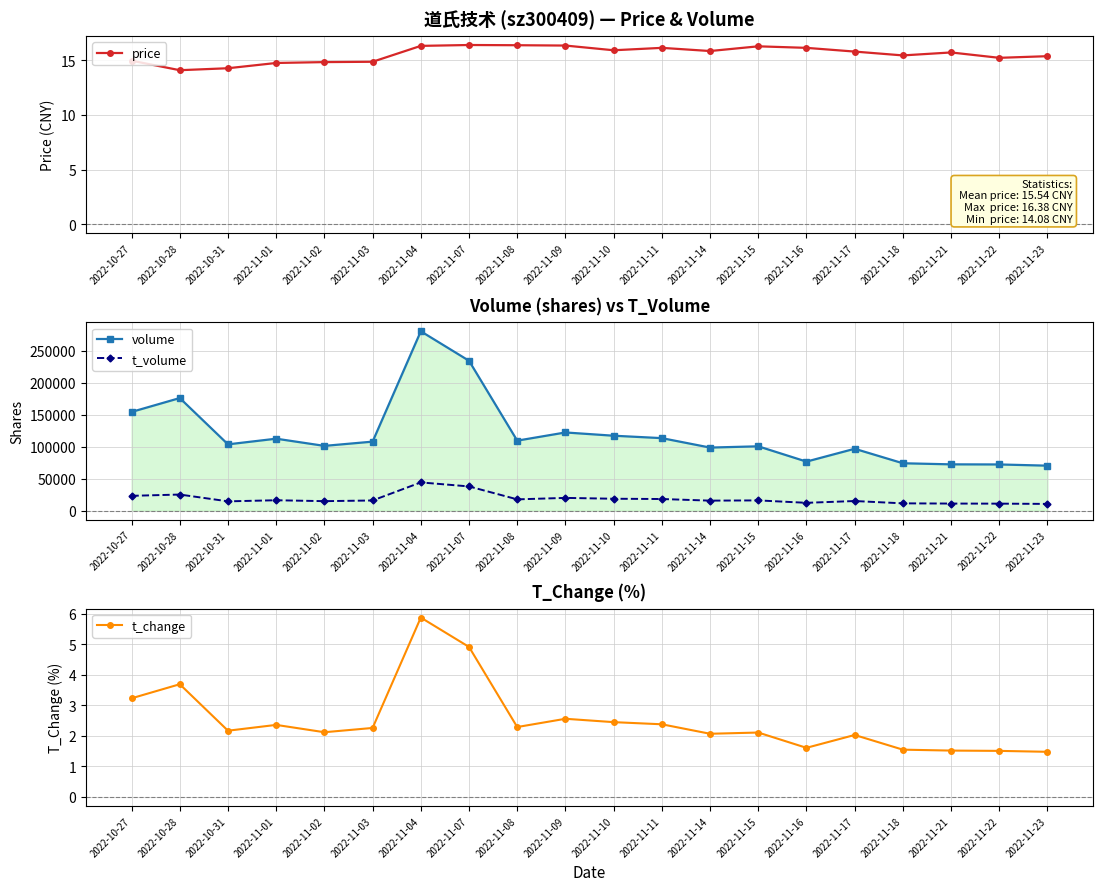

Between 2022-11-10 and 2022-11-23, which is larger?

2022-11-10